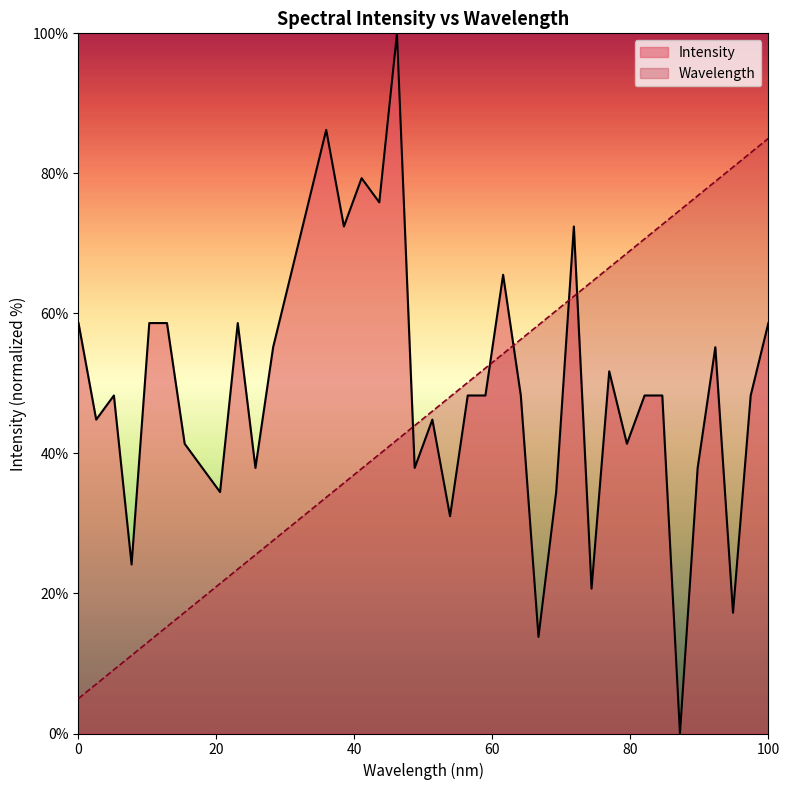

Which series has the largest total across all categories?

Intensity